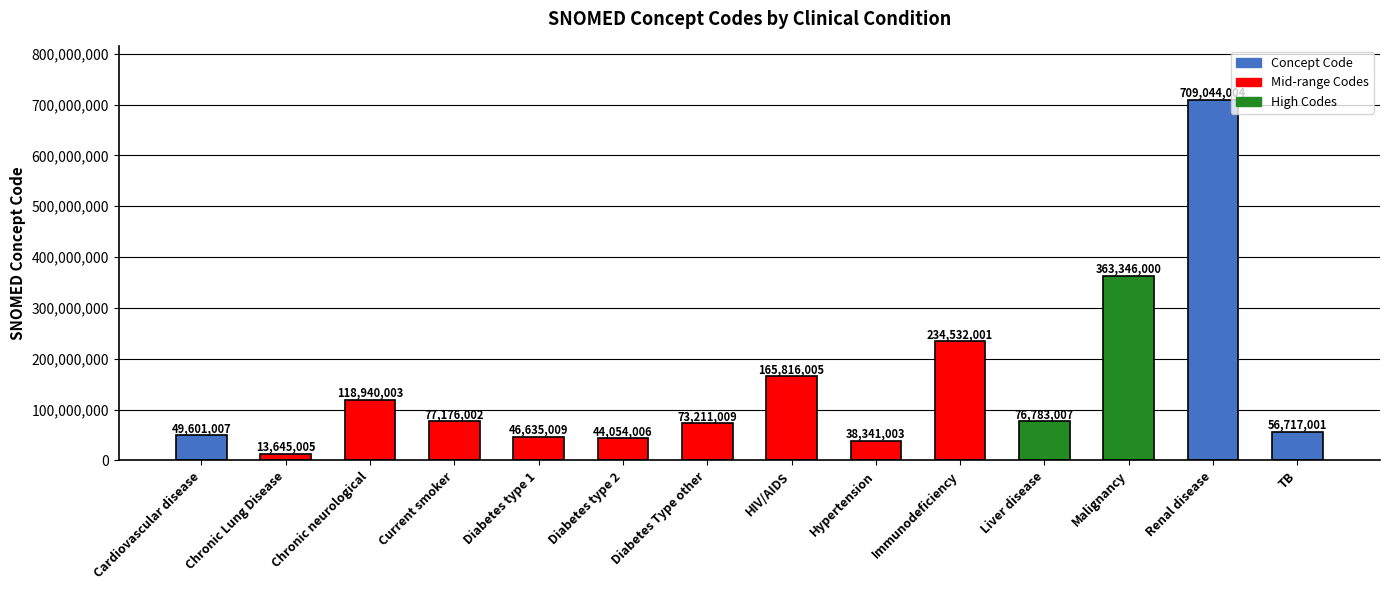

What value does the data have at Malignancy, to the nearest 10?

363346000